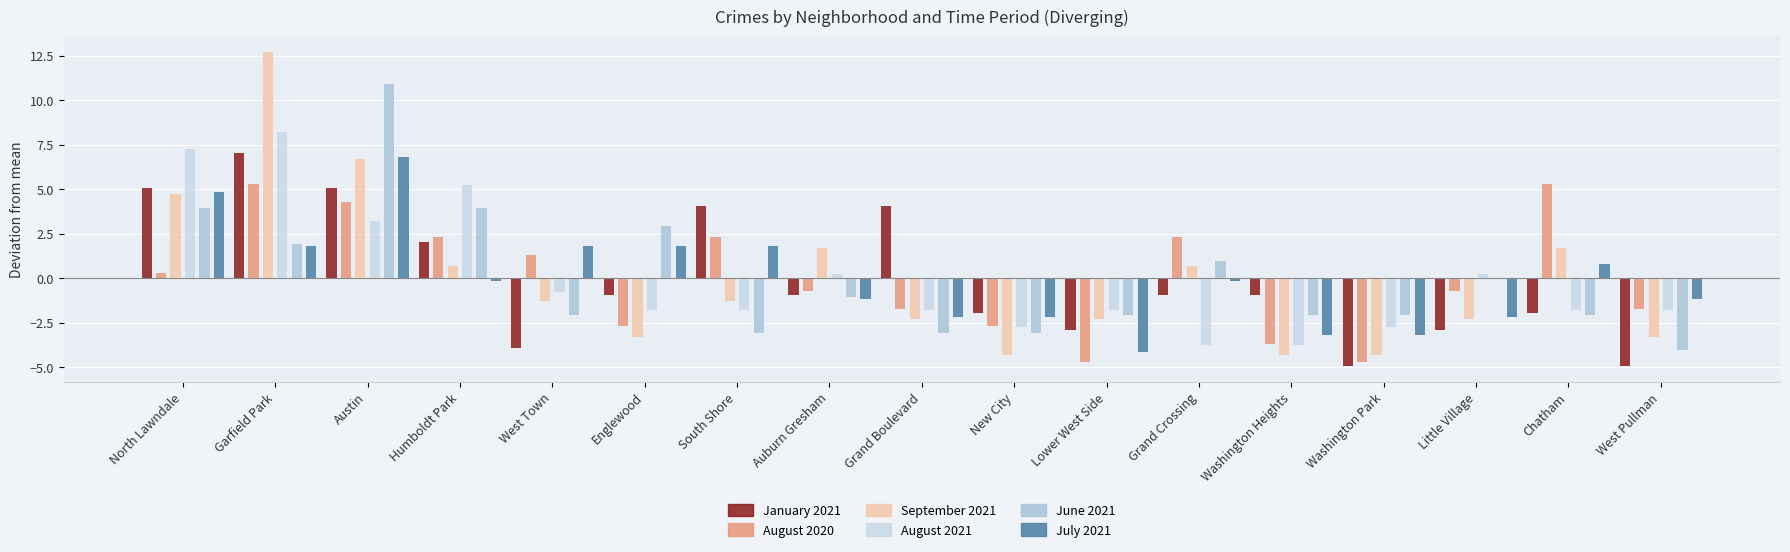

At how many categories does at least one series exceed 10?

2